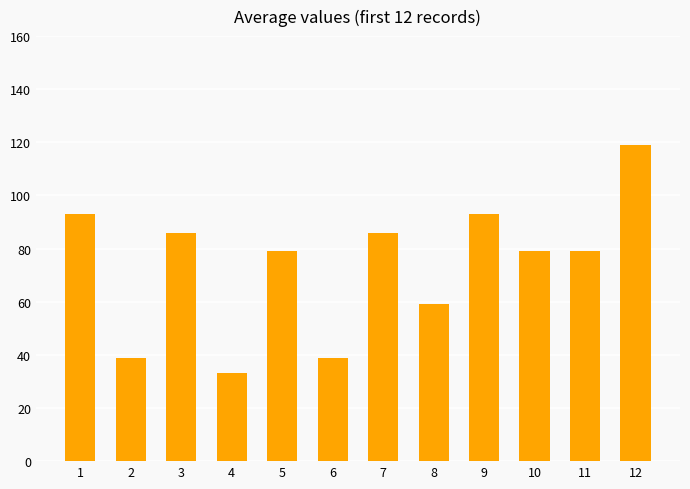

Approximately how many times larger is the value at 5 compared to 2?

2.0